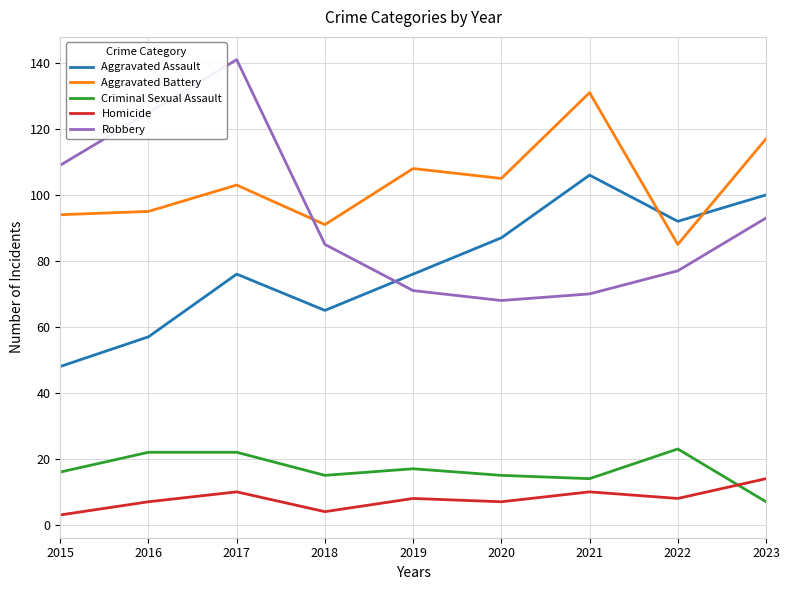

At which label does Homicide first exceed 8?

2017